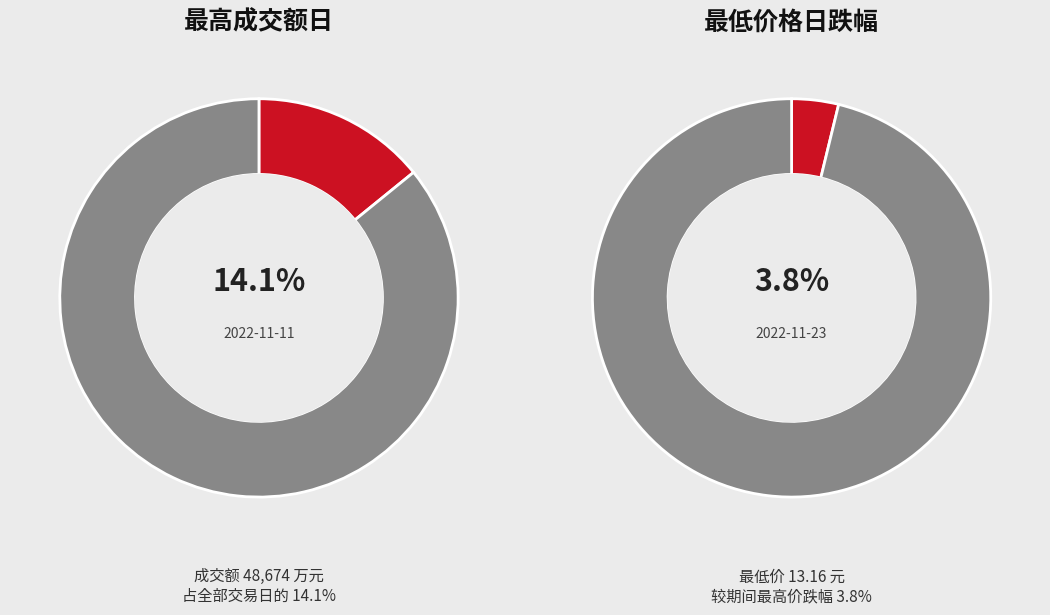

Is it true that 2022-11-23 is 1% of the pie?

False